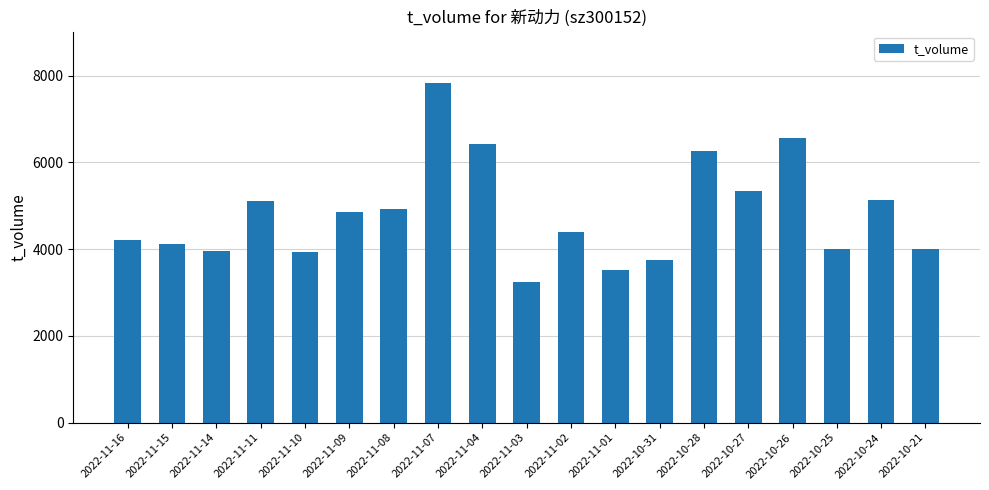

What is the approximate value at 2022-10-21, to the nearest 50?

4000